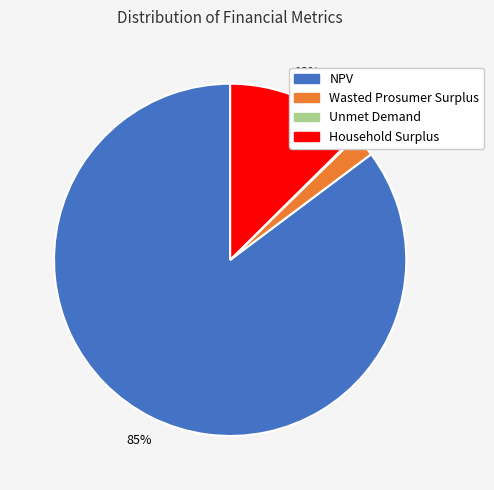

Which slice is the largest?

NPV